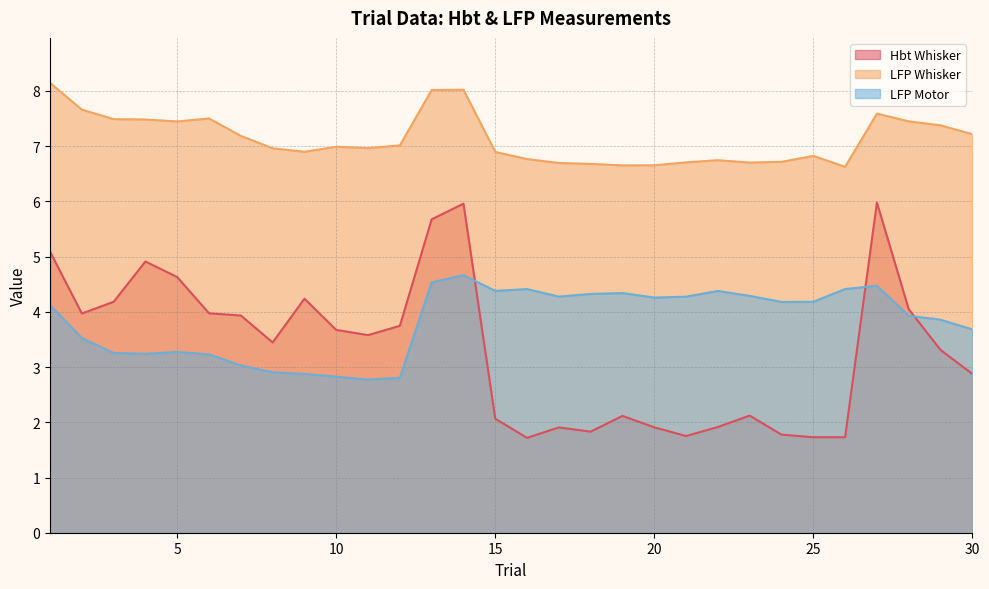

Reading right to left, list all the values displayed in this chart.

Hbt Whisker: 2.9	3.3	4.0	6.0	1.7	1.7	1.8	2.1	1.9	1.8	1.9	2.1	1.8	1.9	1.7	2.1	6.0	5.7	3.7	3.6	3.7	4.2	3.4	3.9	4.0	4.6	4.9	4.2	4.0	5.1
LFP Whisker: 7.2	7.4	7.5	7.6	6.6	6.8	6.7	6.7	6.7	6.7	6.7	6.7	6.7	6.7	6.8	6.9	8.0	8.0	7.0	7.0	7.0	6.9	7.0	7.2	7.5	7.4	7.5	7.5	7.7	8.1
LFP Motor: 3.7	3.9	3.9	4.5	4.4	4.2	4.2	4.3	4.4	4.3	4.3	4.3	4.3	4.3	4.4	4.4	4.7	4.5	2.8	2.8	2.8	2.9	2.9	3.0	3.2	3.3	3.2	3.3	3.5	4.1